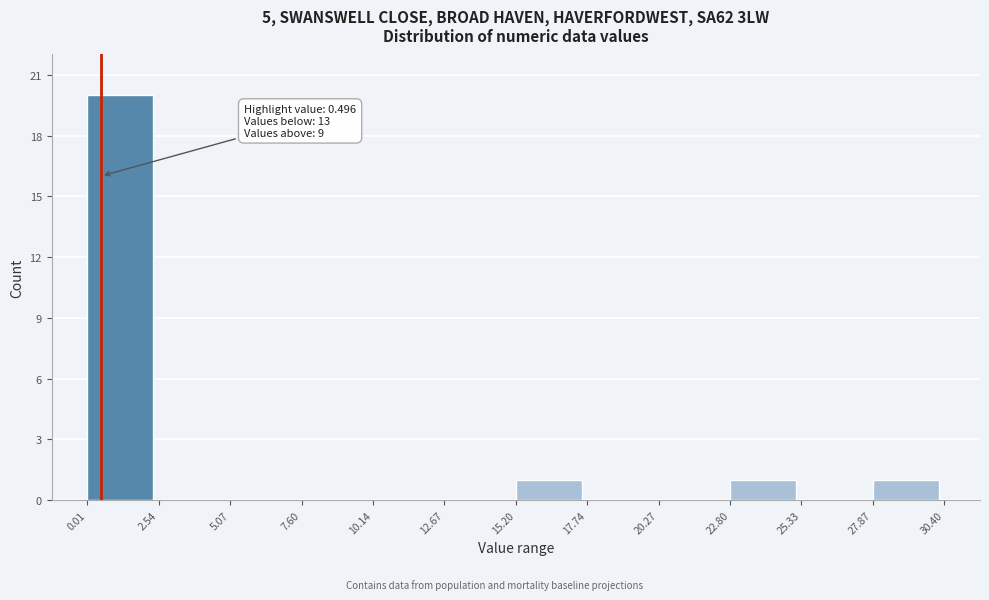

Over which range of the x-axis is the bar tallest?

0.01 to 2.54